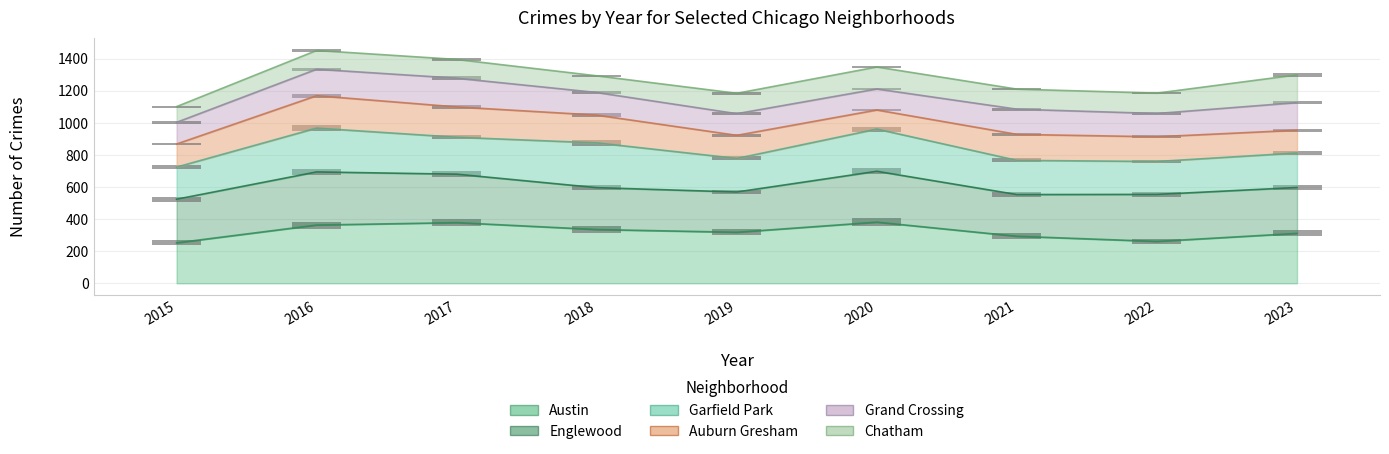

Count the number of categories in the chart.

9